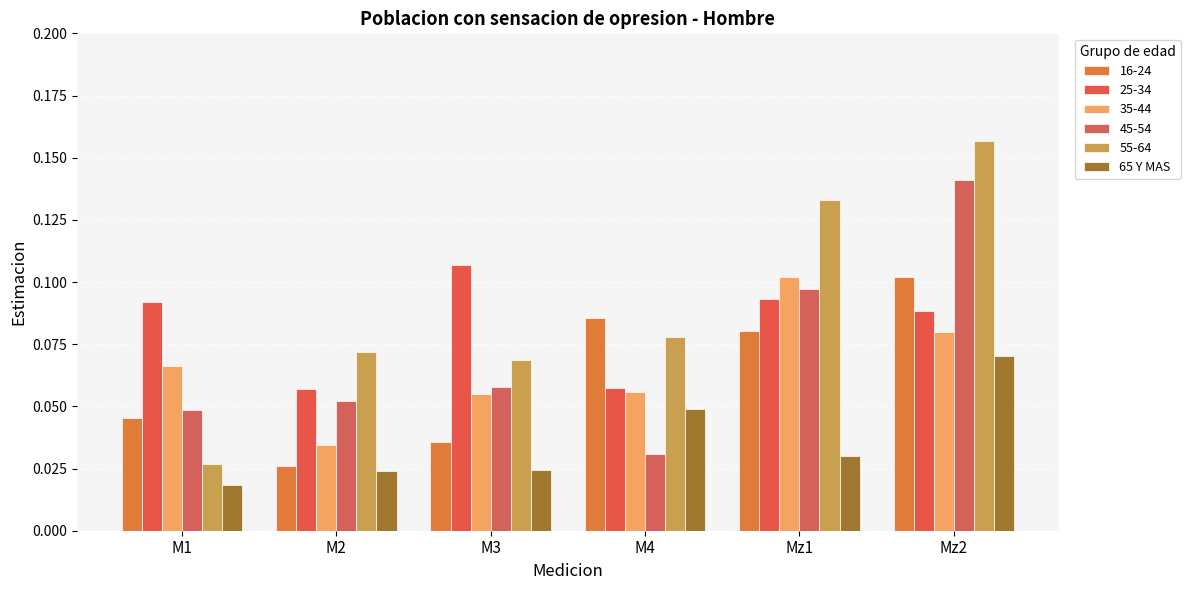

How many bars are there in total?

36